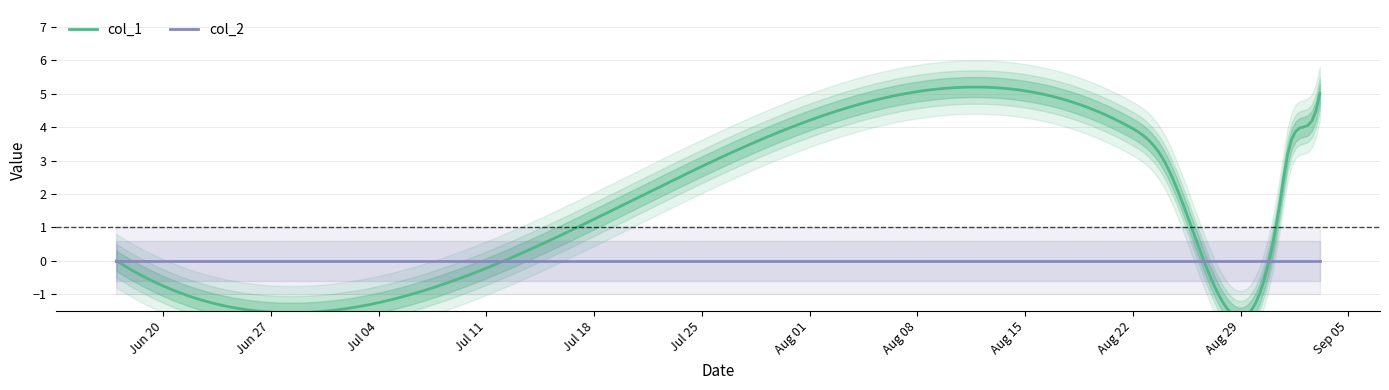

What is the spread (max minus min) of values at 2?

4